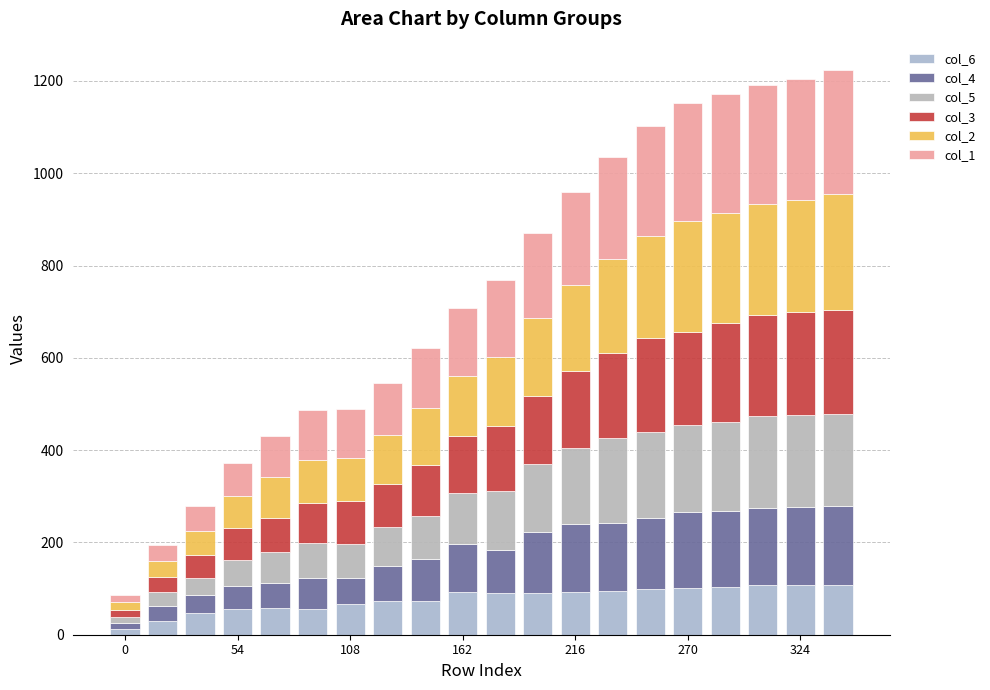

How many categories are shown in the chart?

20